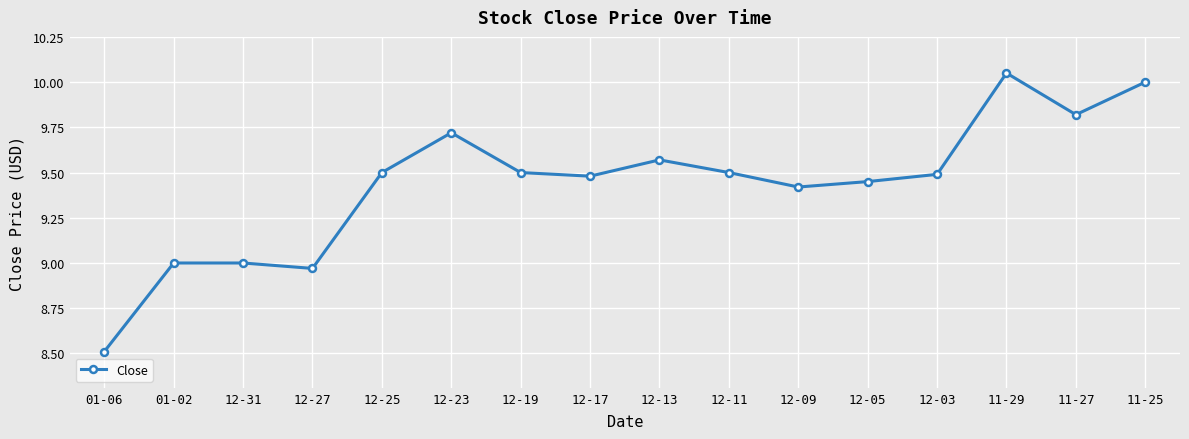

How many distinct data groups are displayed?

1